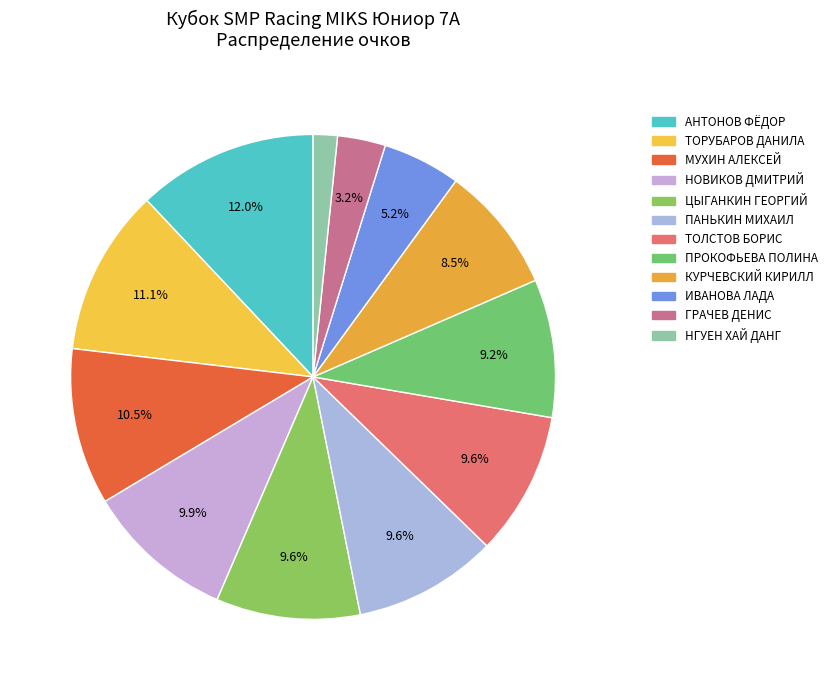

True or false: АНТОНОВ ФЁДОР accounts for 12% of the total.

True